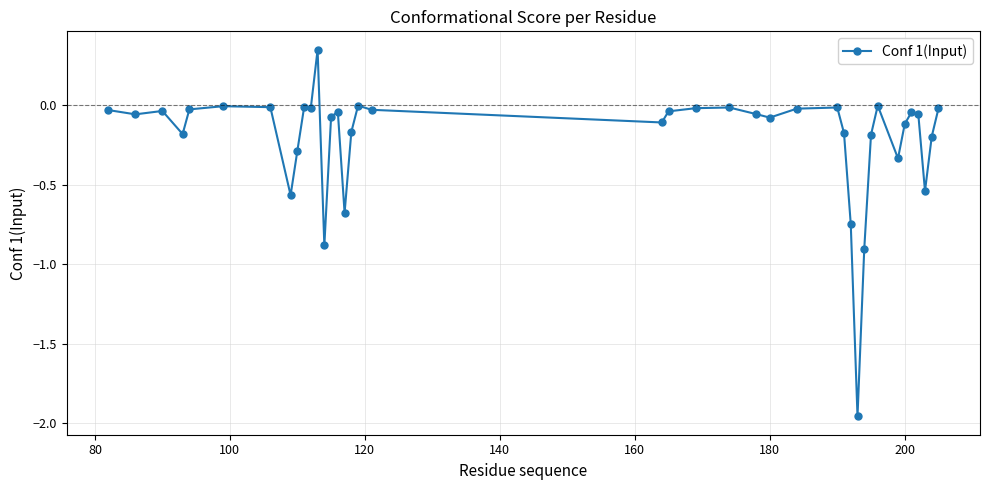

True or false: there are more than 2 points higher than both neighbors.

True